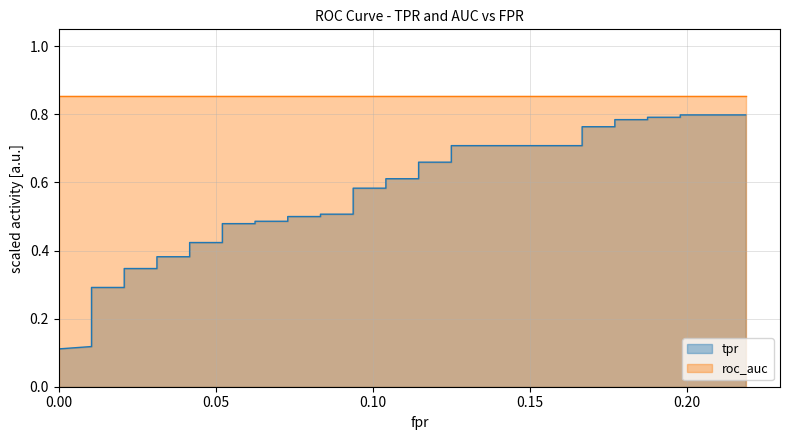

What is the difference between the highest and lowest values at 39?

0.6